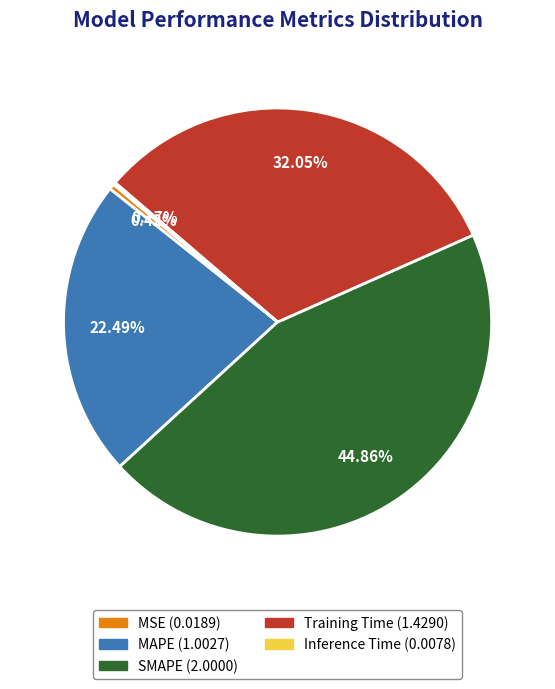

Do Training Time and MSE together represent more than half of the pie?

No